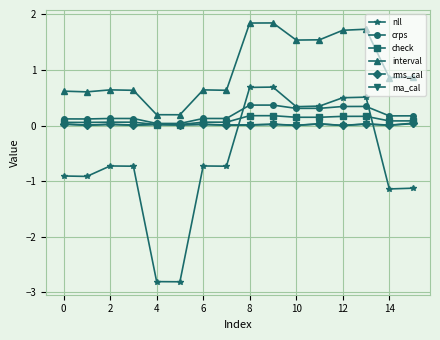

What is the value of the check point at the 13th from the left?

0.2